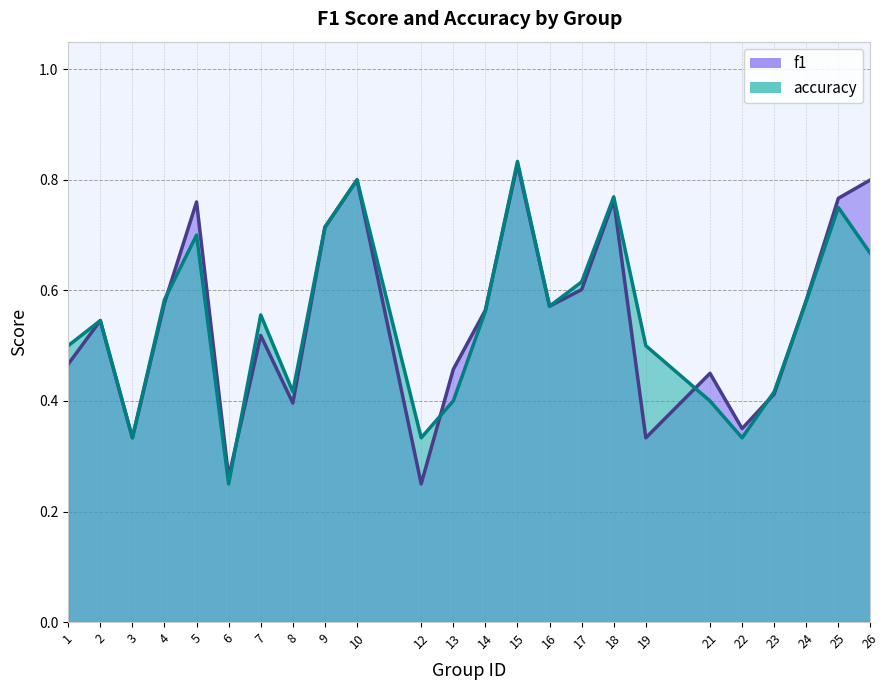

At 5, list the series in order from smallest to largest.

accuracy, f1